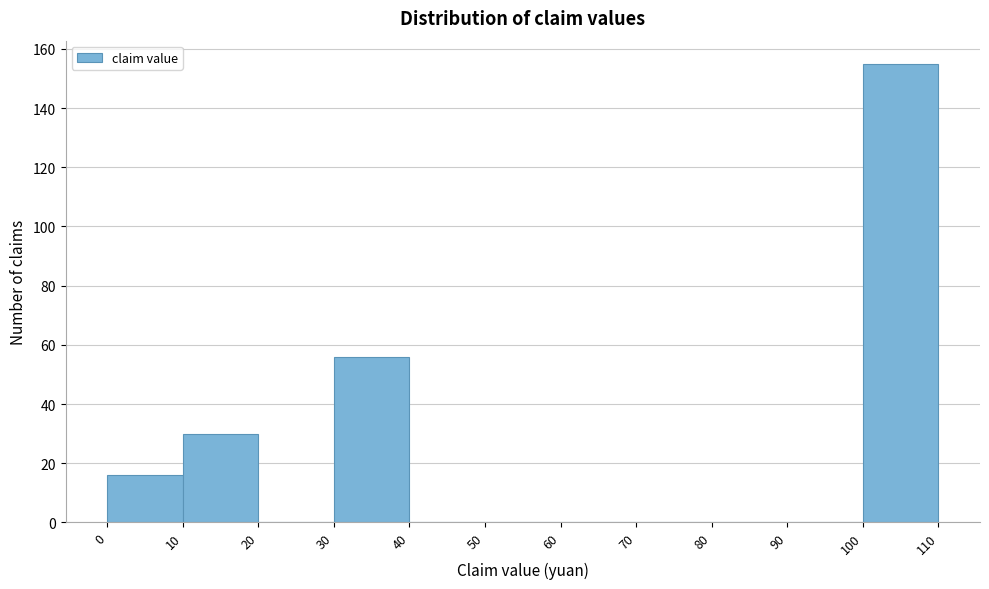

Reading left to right, transcribe this chart: for each bar, give the range it covers on the x-axis and its height. The values are not printed on the chart, so give them approximately, as read against the axis.

0 to 10: 16
10 to 20: 30
20 to 30: 0
30 to 40: 56
40 to 50: 0
50 to 60: 0
60 to 70: 0
70 to 80: 0
80 to 90: 0
90 to 100: 0
100 to 110: 156